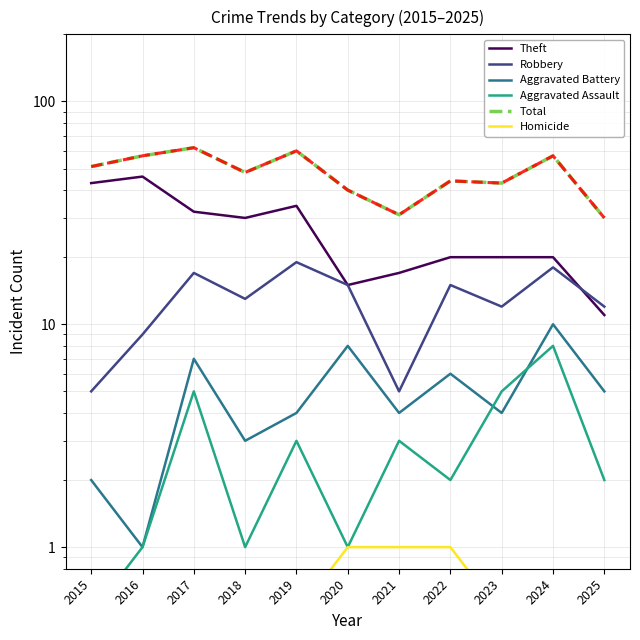

Which series has the largest range (max minus min)?

Theft